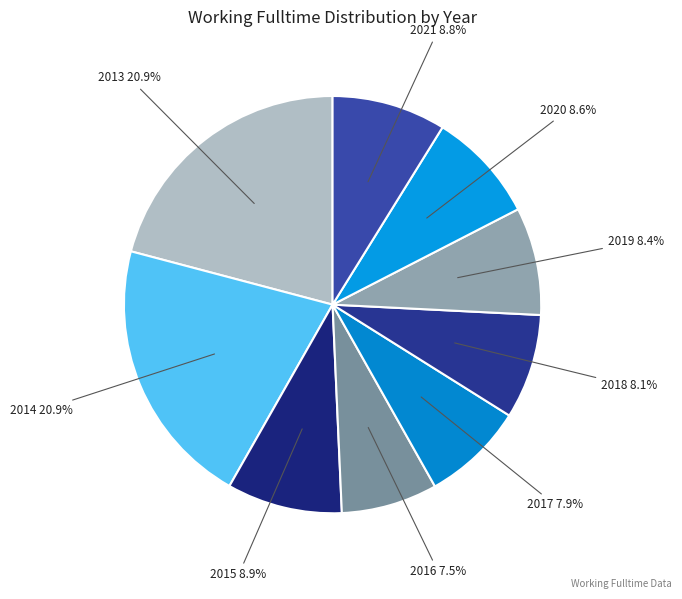

How many slices are in this pie chart?

9